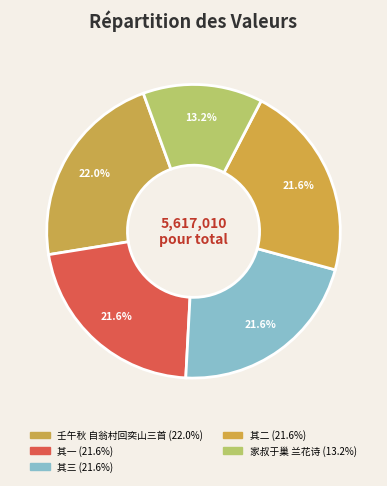

Count the number of slices in the pie.

5